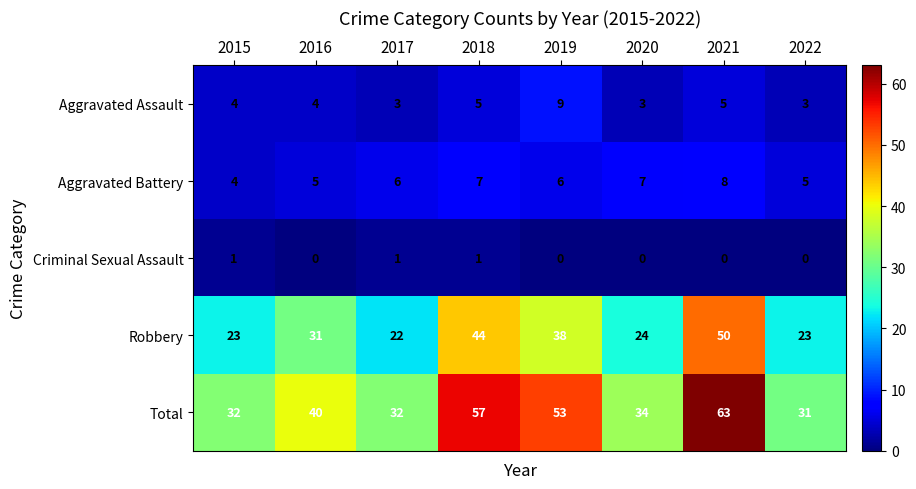

What is the lowest value of the Aggravated Assault series?

3